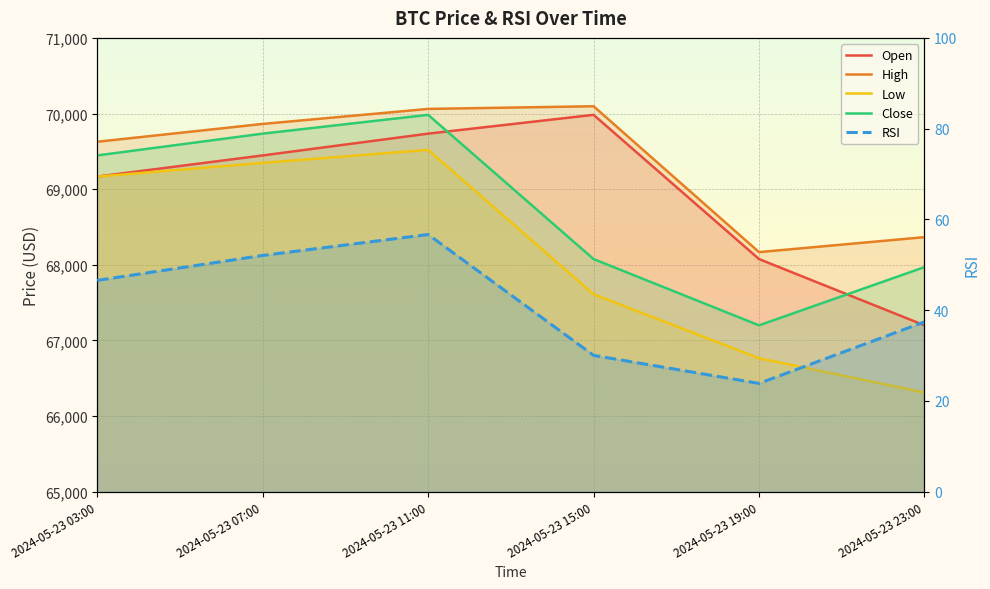

What is the value of the RSI point at the 3rd from the left?

56.7